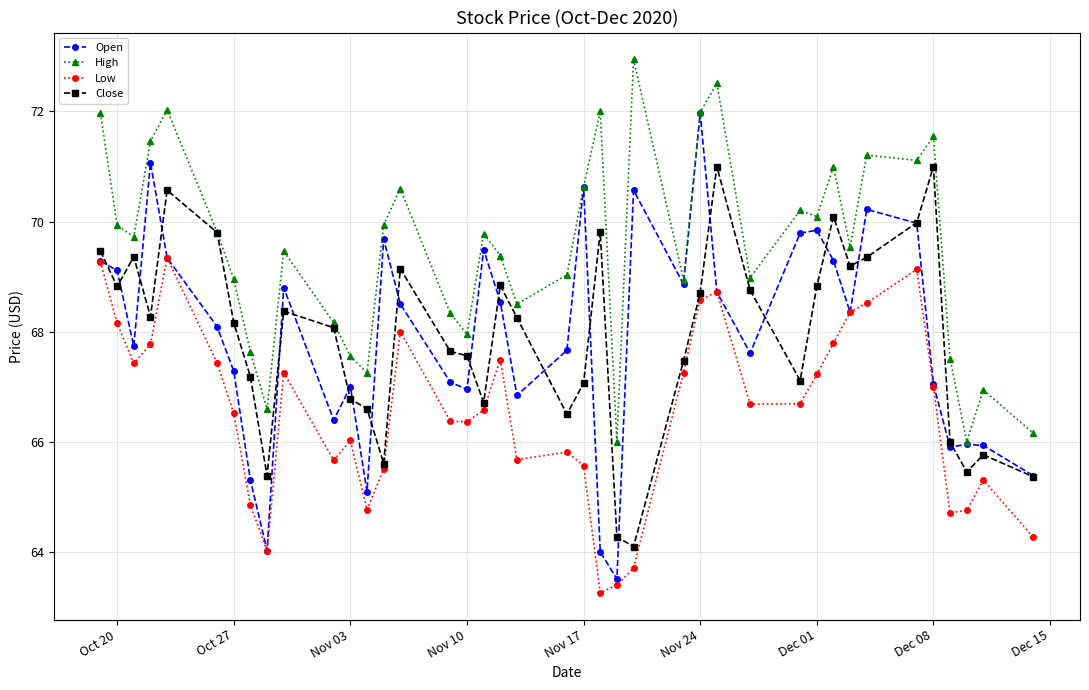

What is the value of the Low point at the 11th from the left?

65.7